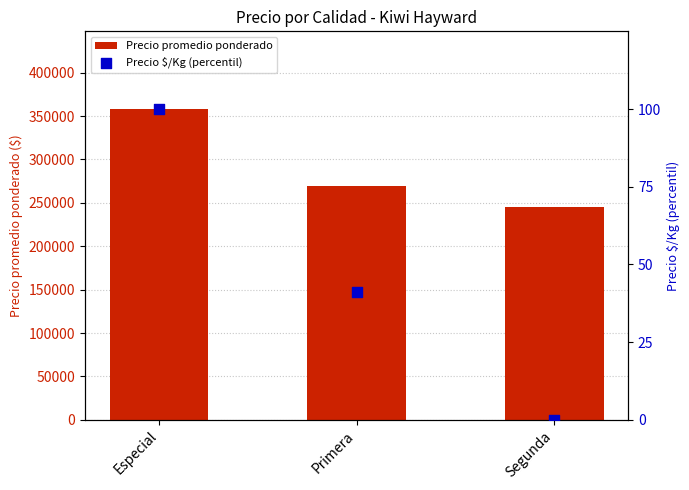

Which series contains the highest Y value?

Precio promedio ponderado